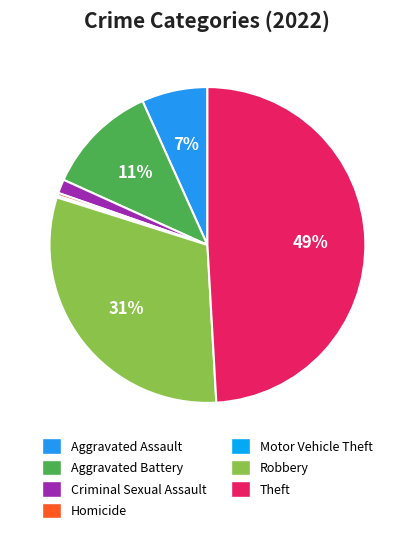

Which category has the smallest portion of the pie?

Motor Vehicle Theft